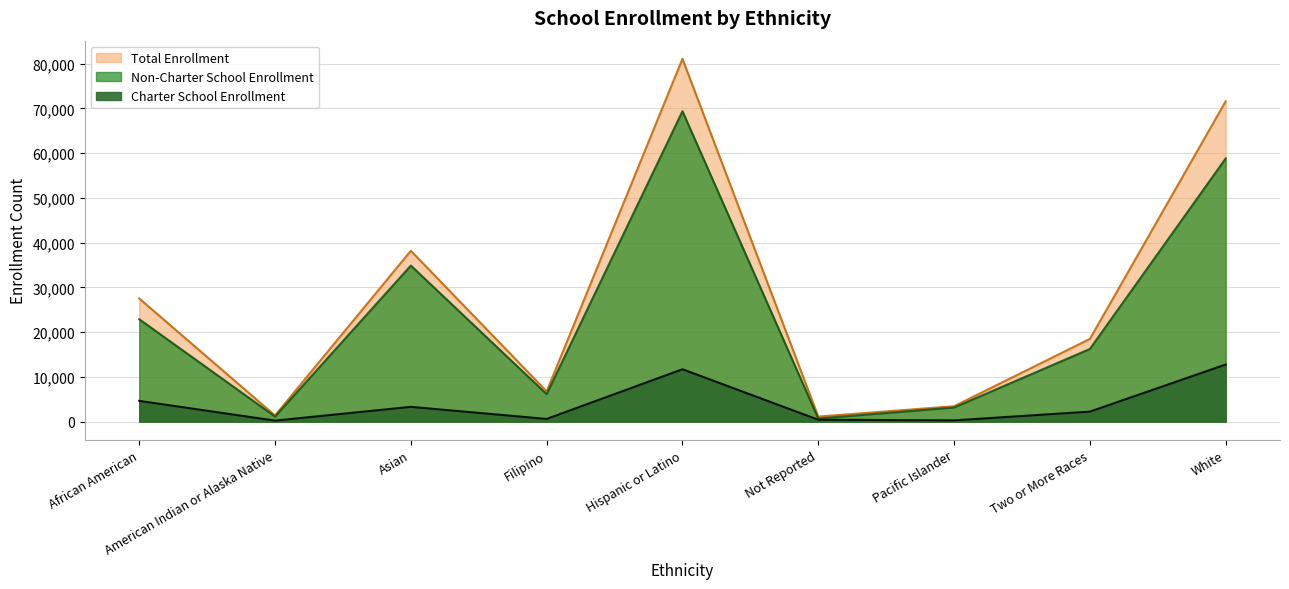

List the series in order of their overall mean, highest first.

Total Enrollment, Non-Charter School Enrollment, Charter School Enrollment